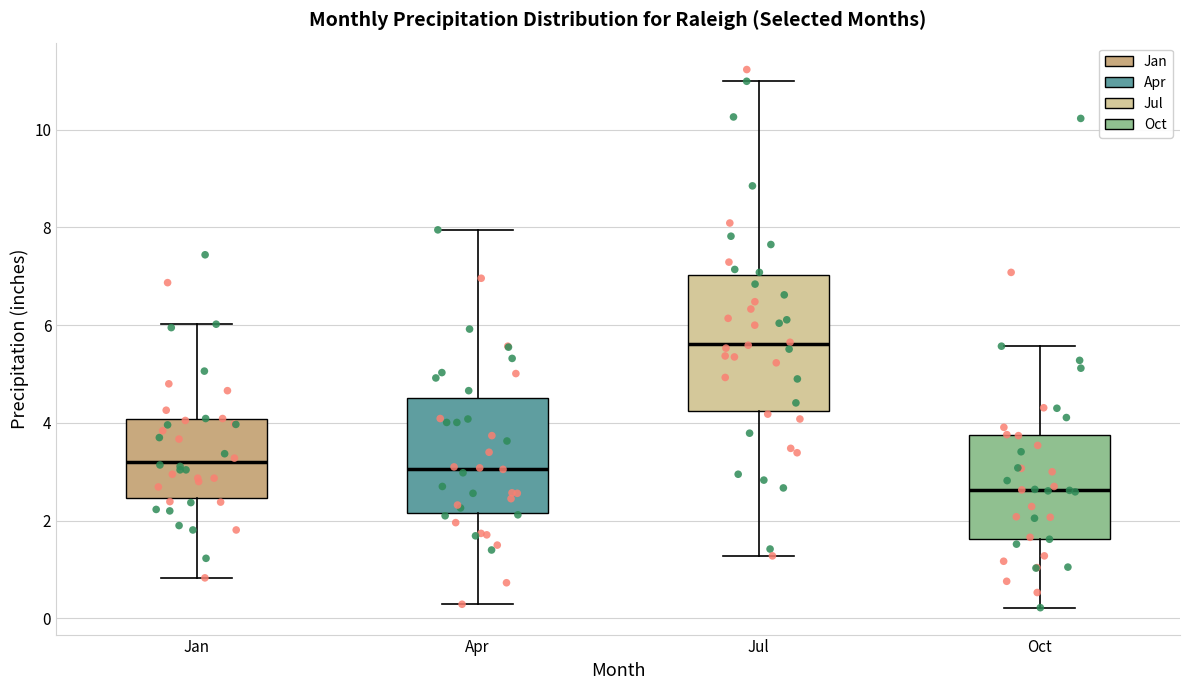

Where is the lower edge of the box for Jul on the y-axis? The values are not printed on the chart, so give them approximately, as read against the axis.

4.2